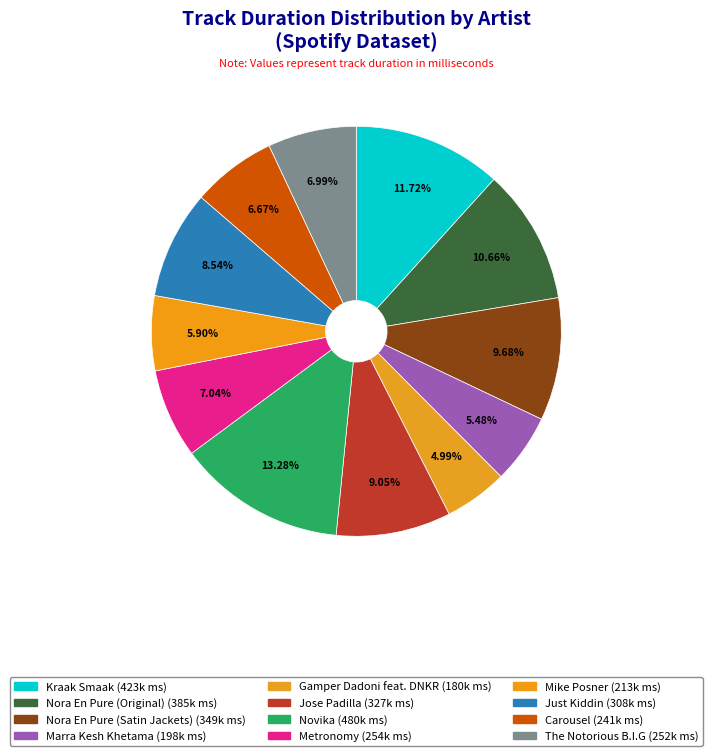

How many slices are in this pie chart?

12